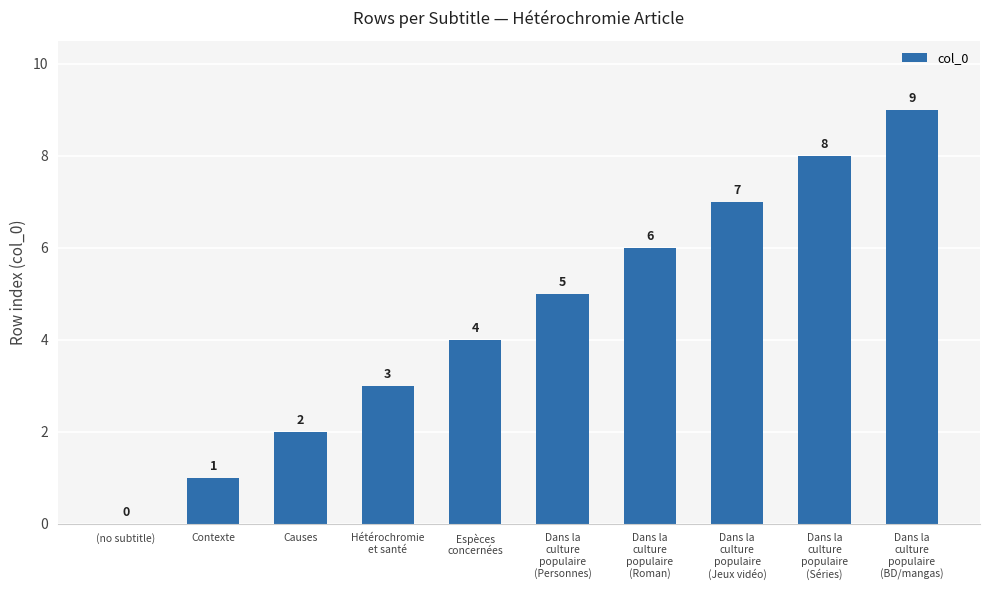

Is it true that the value at Contexte is 0?

False